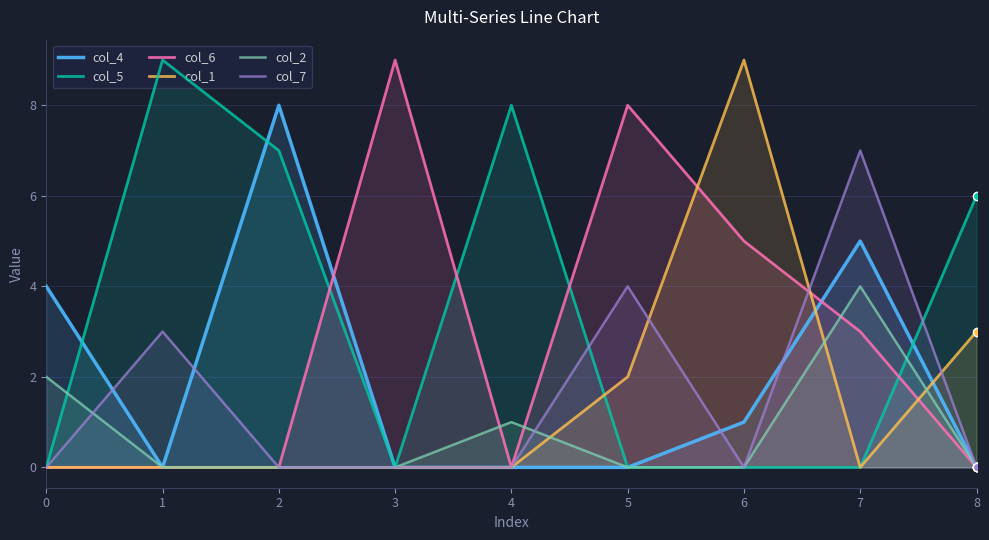

Reading right to left, extract all data points from this chart.

col_4: 8=0	7=5	6=1	5=0	4=0	3=0	2=8	1=0	0=4
col_5: 8=6	7=0	6=0	5=0	4=8	3=0	2=7	1=9	0=0
col_6: 8=0	7=3	6=5	5=8	4=0	3=9	2=0	1=0	0=0
col_1: 8=3	7=0	6=9	5=2	4=0	3=0	2=0	1=0	0=0
col_2: 8=0	7=4	6=0	5=0	4=1	3=0	2=0	1=0	0=2
col_7: 8=0	7=7	6=0	5=4	4=0	3=0	2=0	1=3	0=0